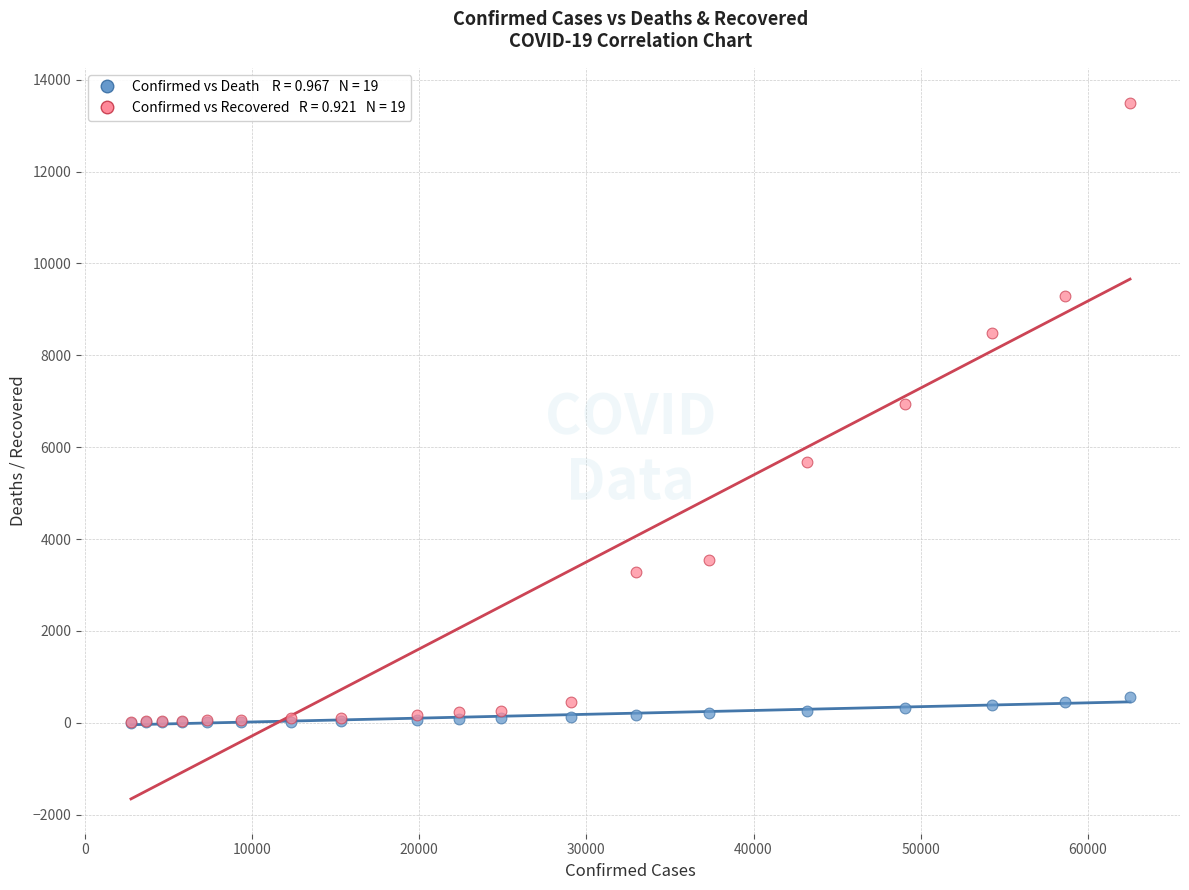

Across all series, what Y value is closest to 6753?

6932